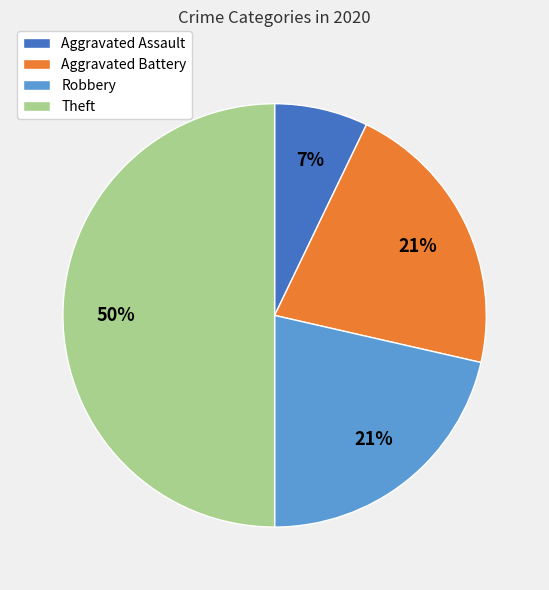

Which slice is the smallest?

Aggravated Assault